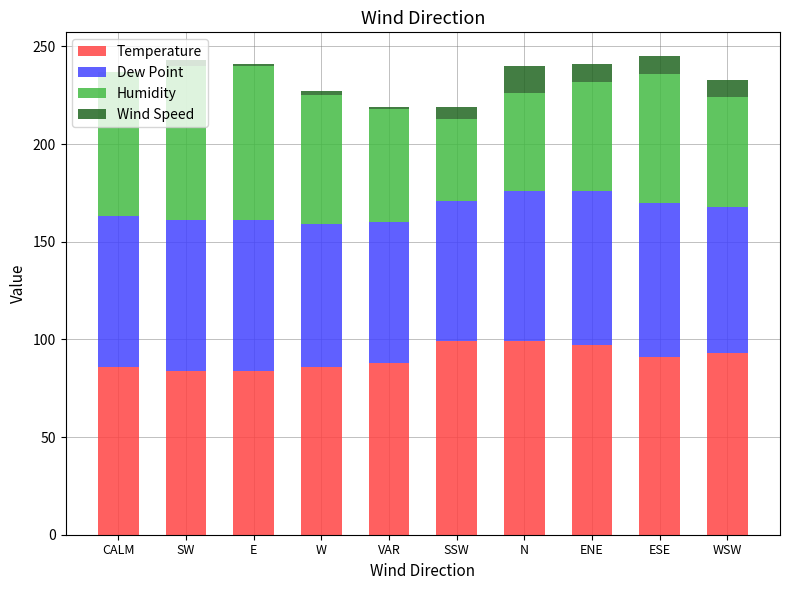

What are all the series names shown in the legend?

Temperature, Dew Point, Humidity, Wind Speed